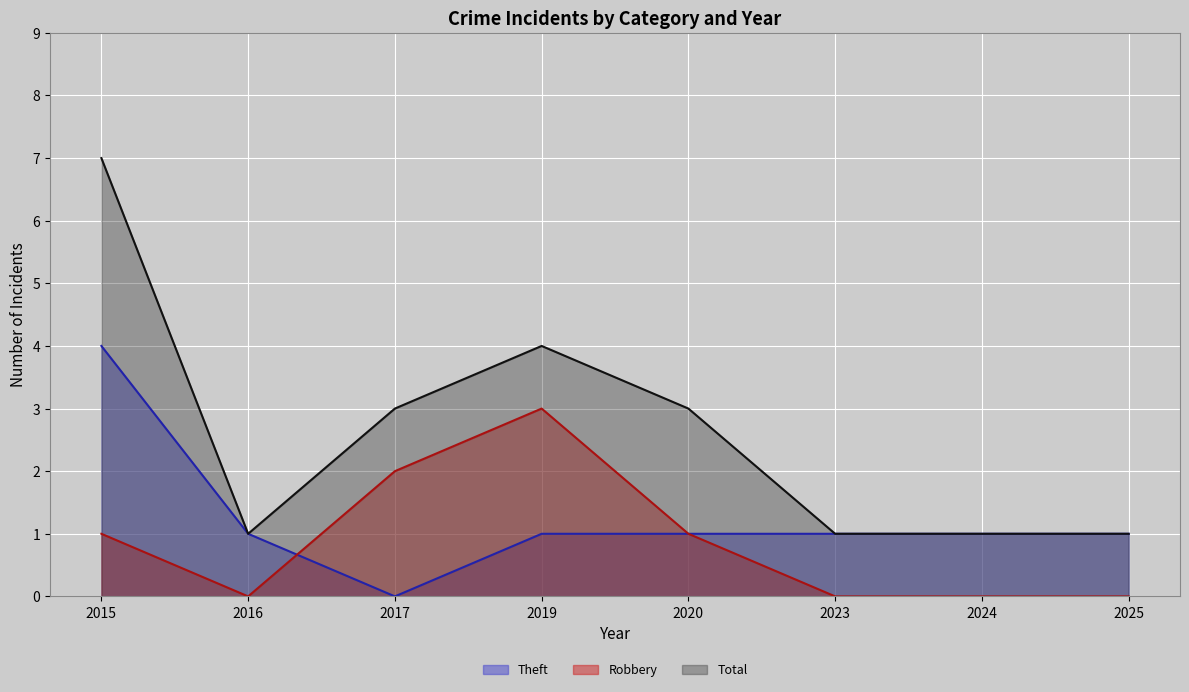

How many interior local peaks does the Robbery series have?

1